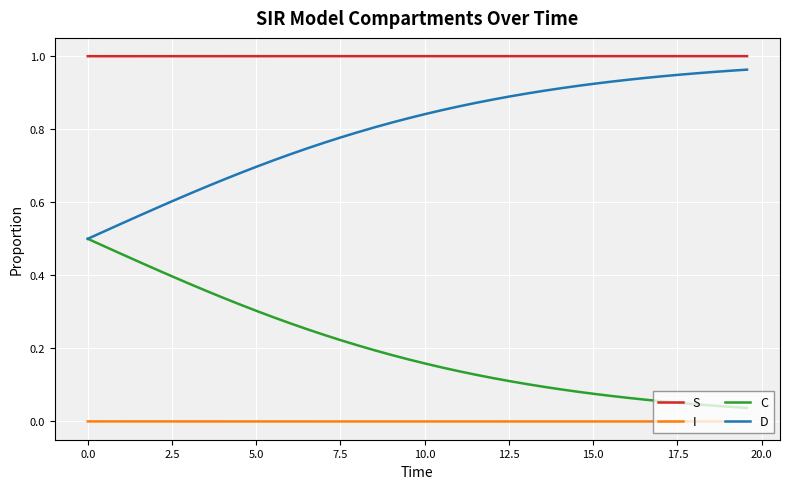

Which series has the largest total across all categories?

S